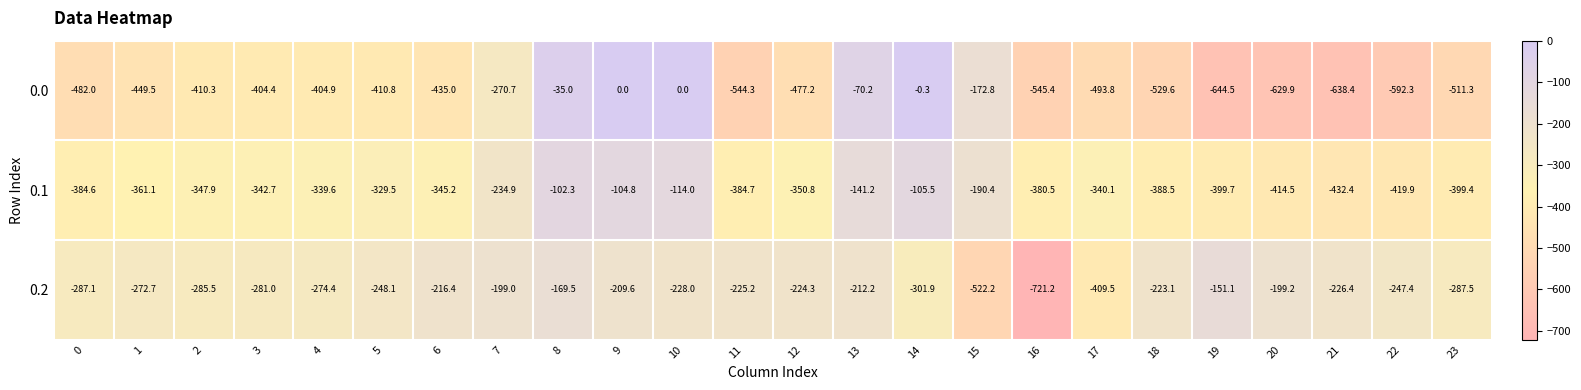

Which series has the largest range (max minus min)?

0.0